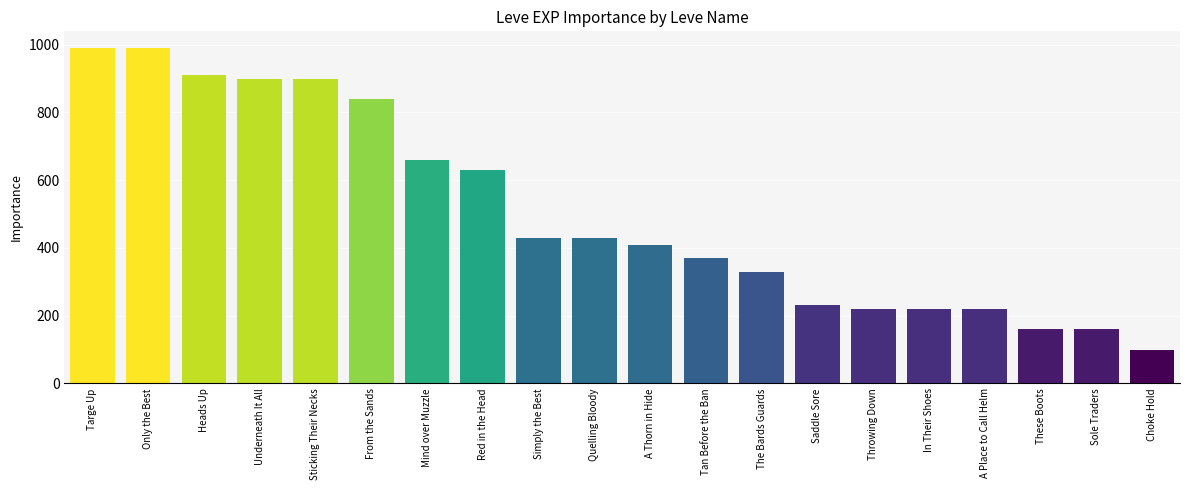

What is the label of the 5th bar from the left?

Sticking Their Necks